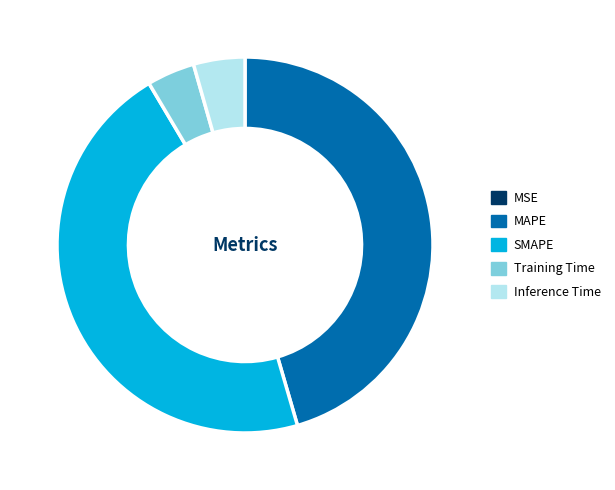

Is it true that Training Time is 4% of the pie?

True